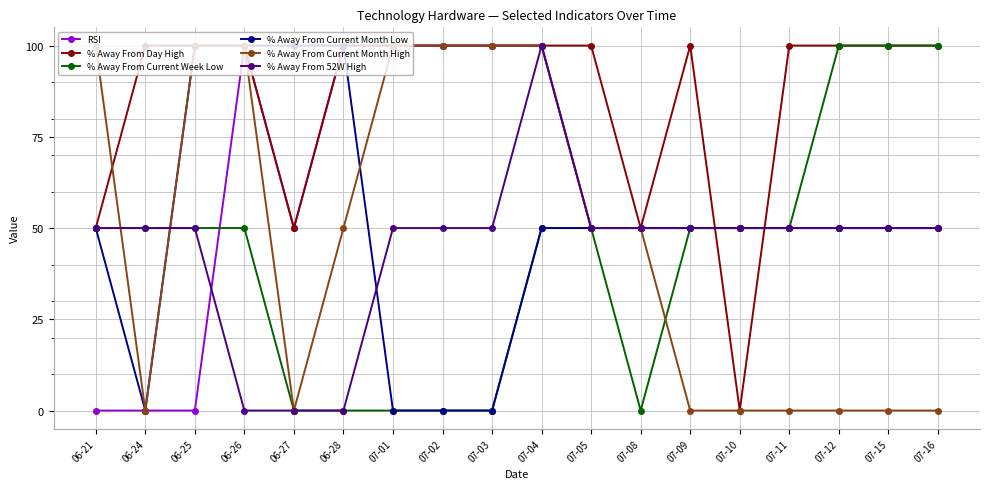

How many categories are shown in the chart?

18